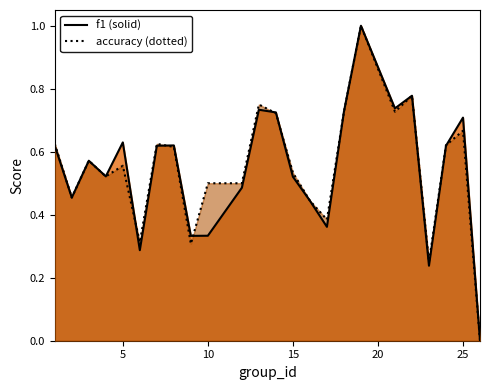

True or false: accuracy and f1 intersect in this chart.

True